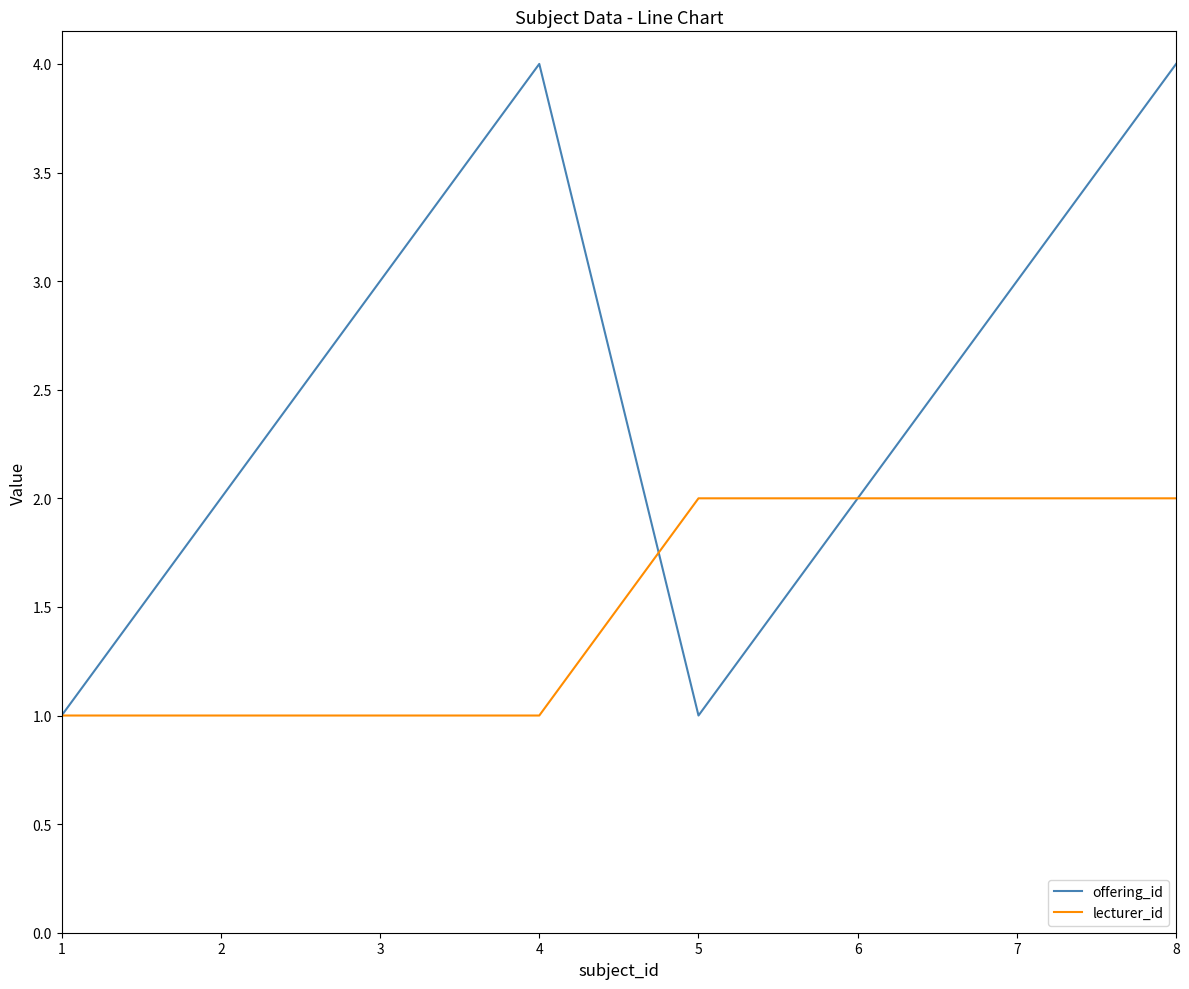

Which series has the largest range (max minus min)?

offering_id